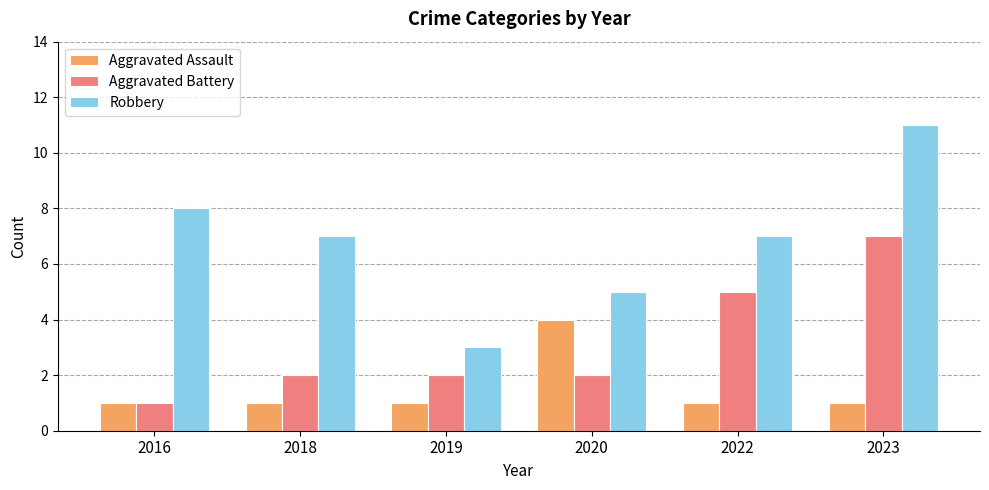

True or false: Aggravated Battery has a value of 5 at 2022.

True